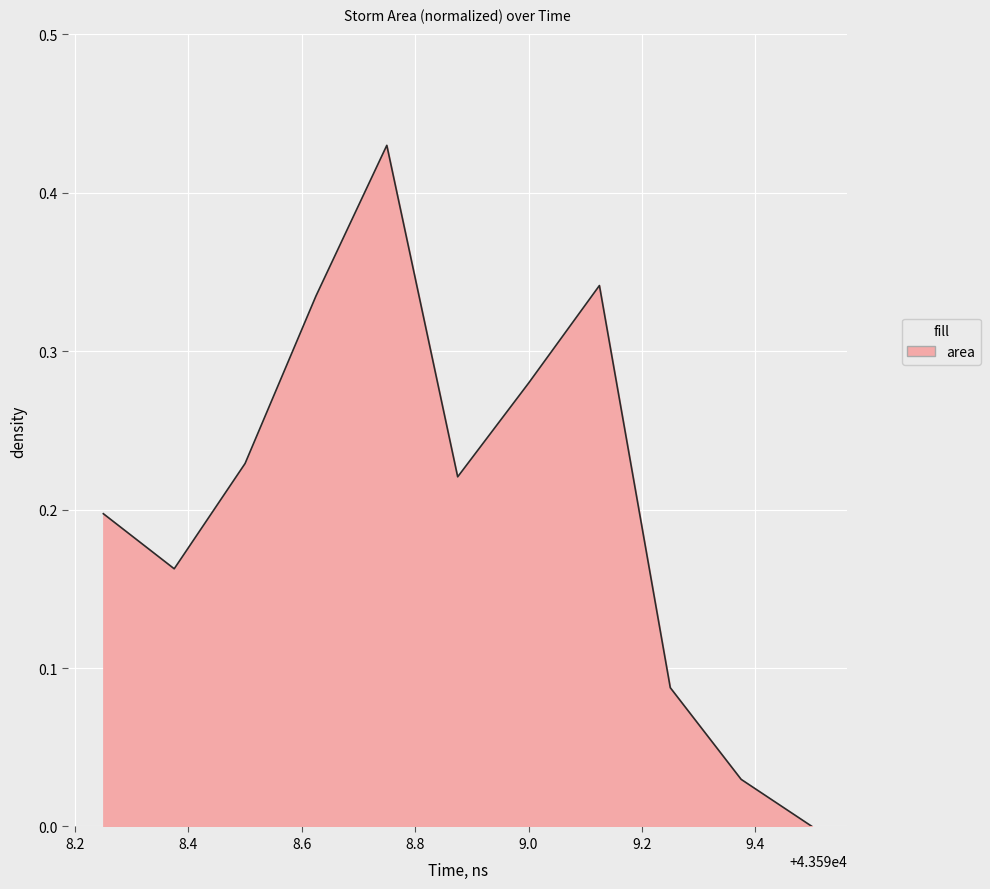

How many lines are shown in the chart?

1